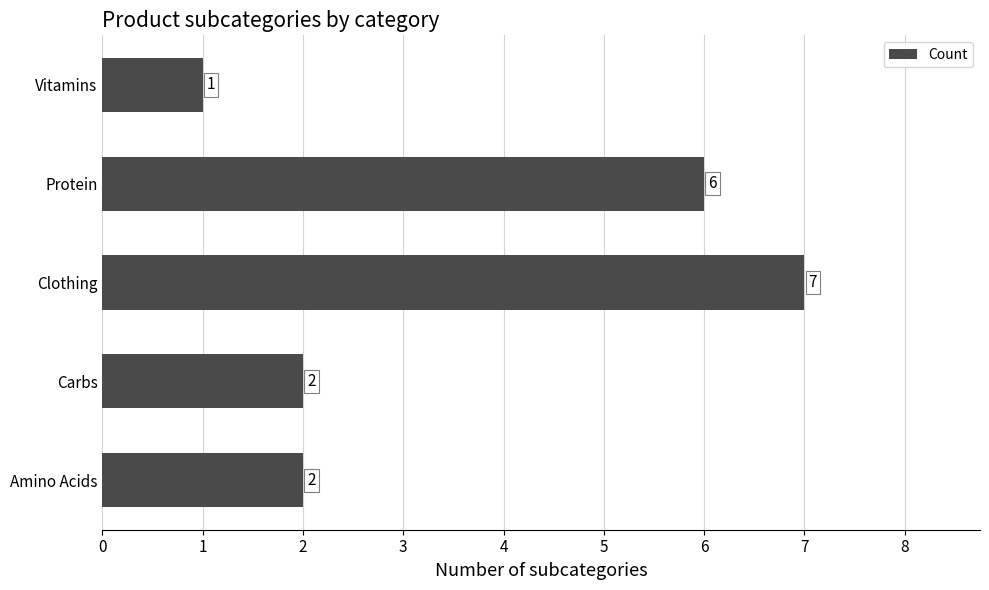

What is the smallest value displayed?

1